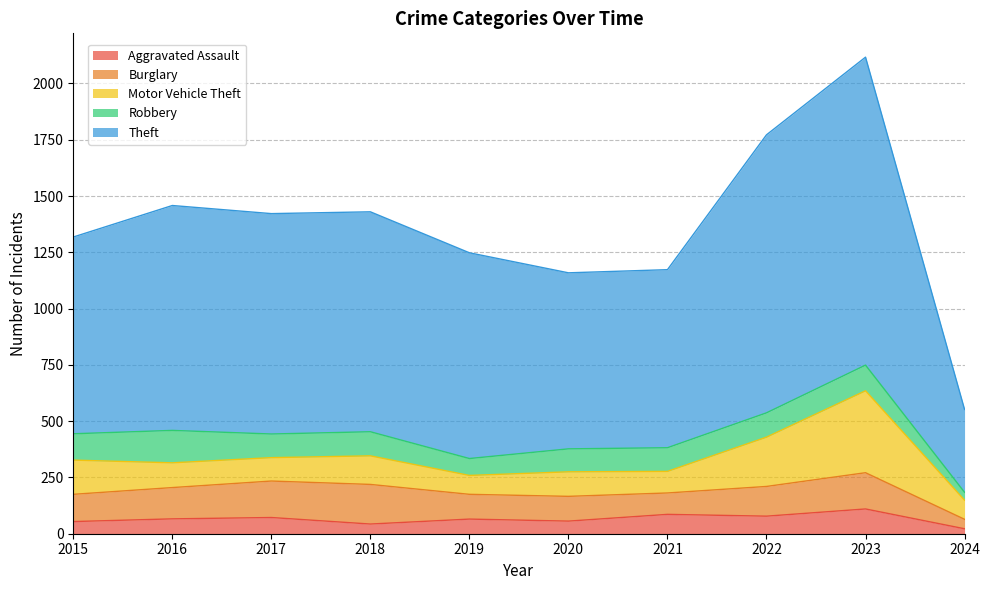

Is it true that Aggravated Assault equals 98 at 2019?

False